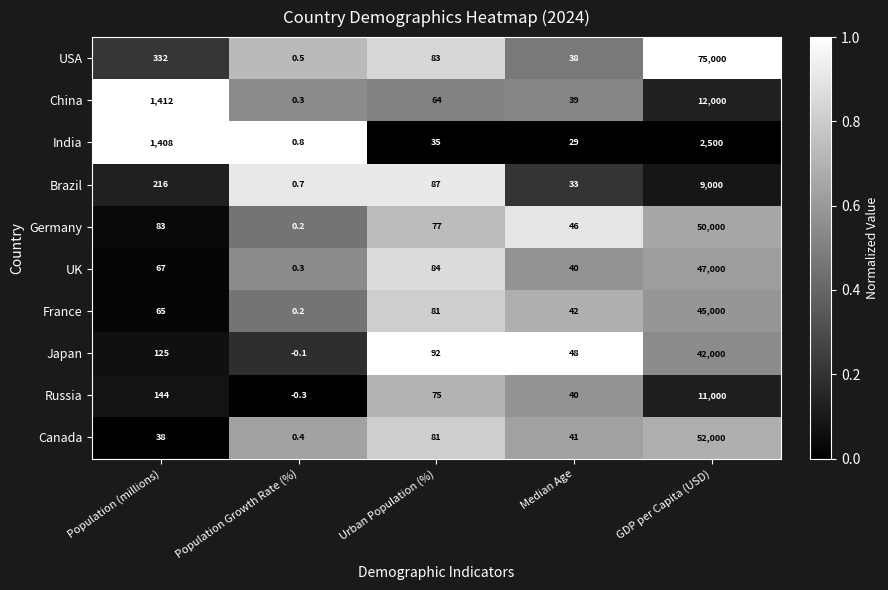

Which series has the largest range (max minus min)?

USA